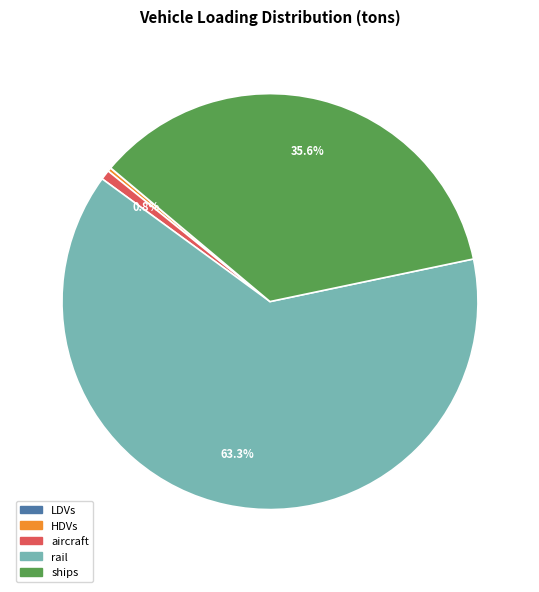

What is the largest slice in the pie chart?

rail